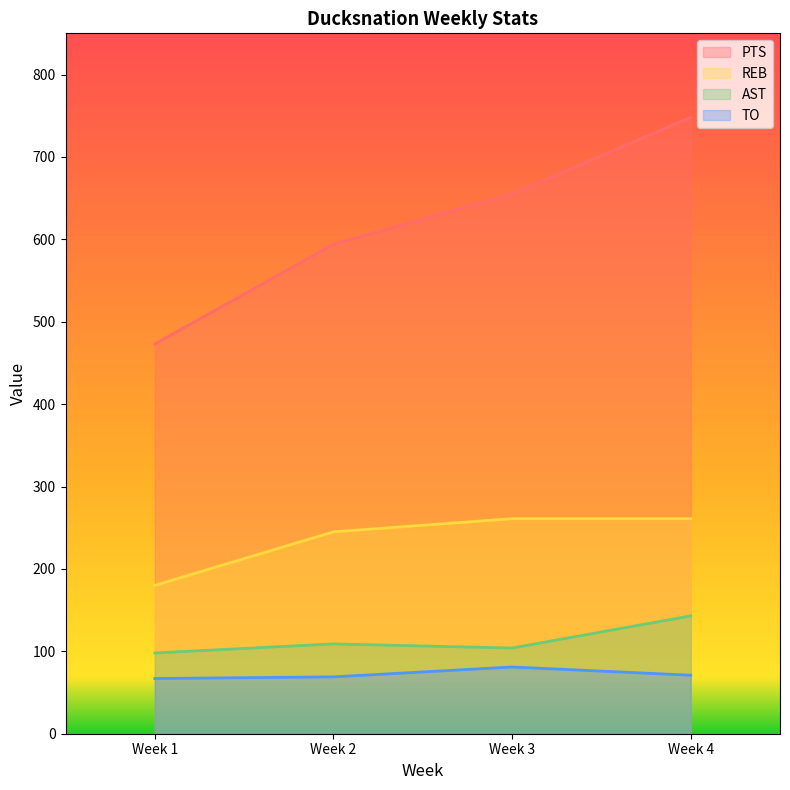

Between Week 1 and Week 2, which series saw the biggest shift?

PTS